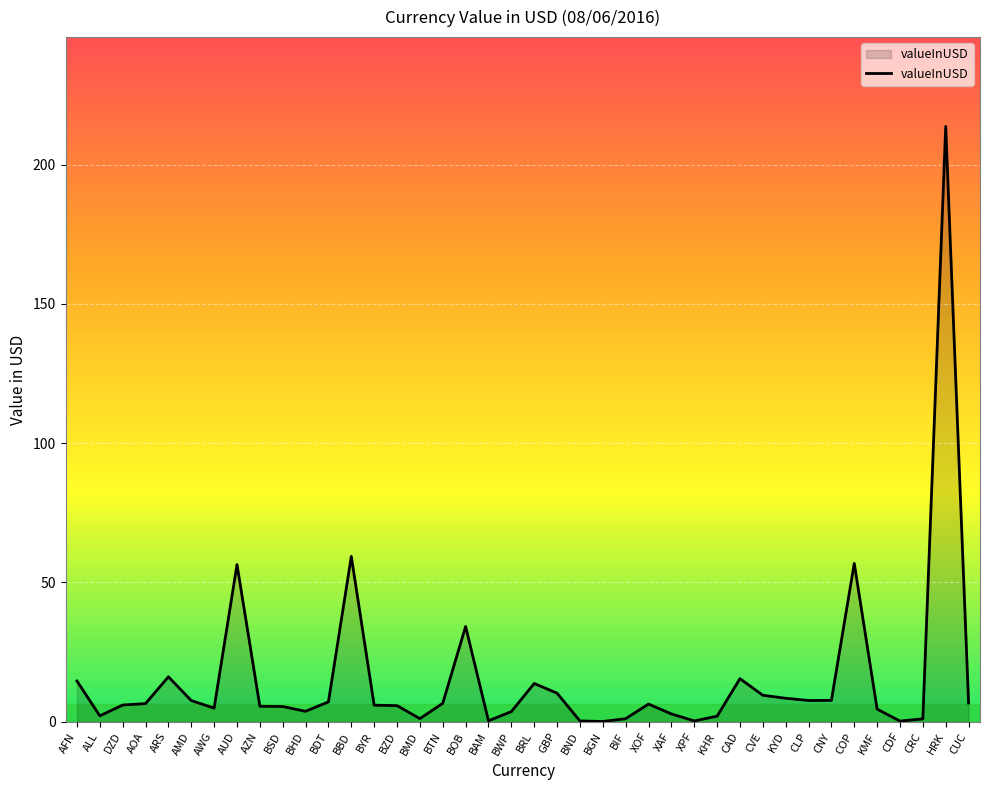

The value at HRK is 45.3. True or false?

False